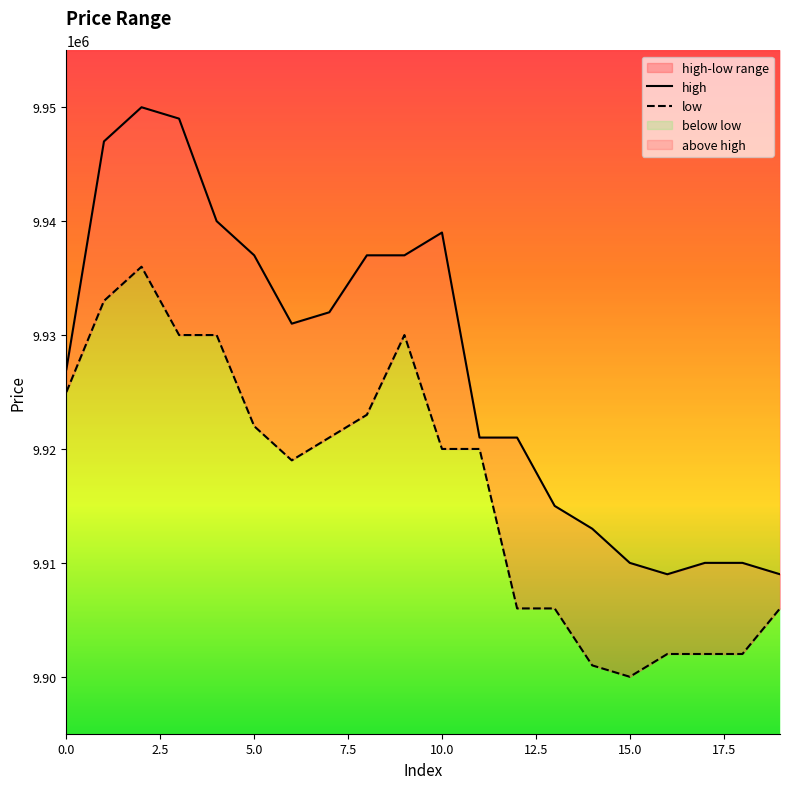

Is this an area chart (filled region under the line)?

No